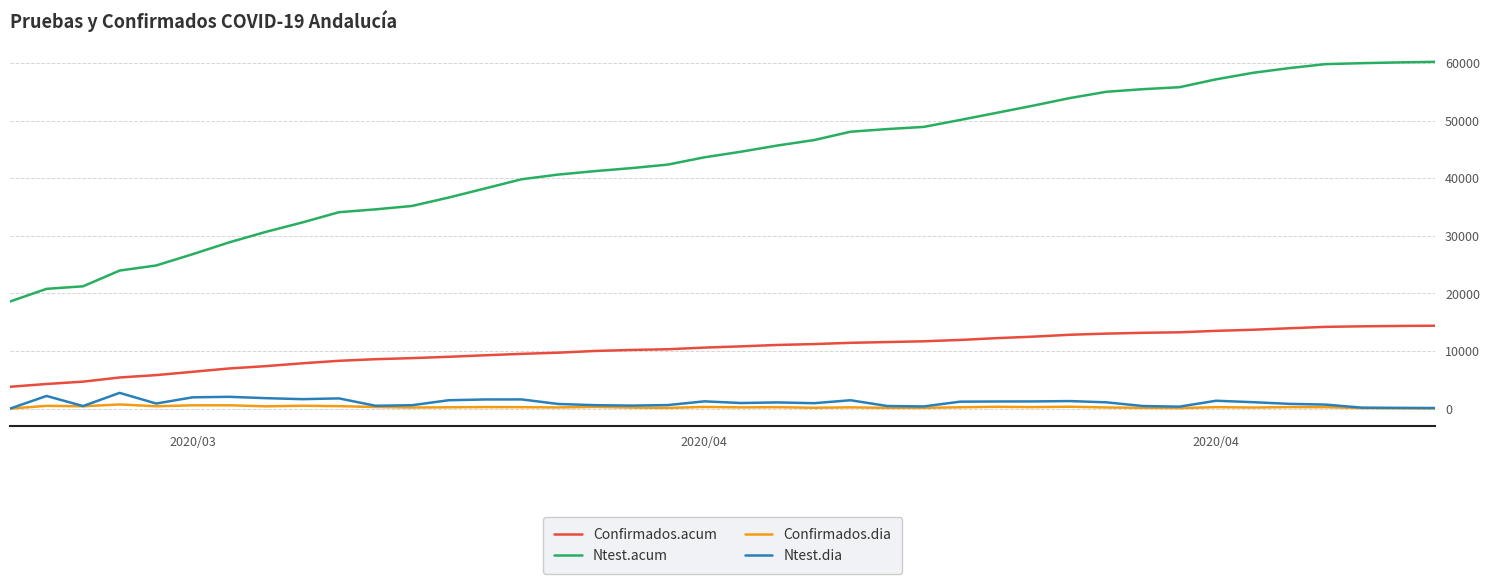

Which series has the widest spread of values?

Ntest.acum